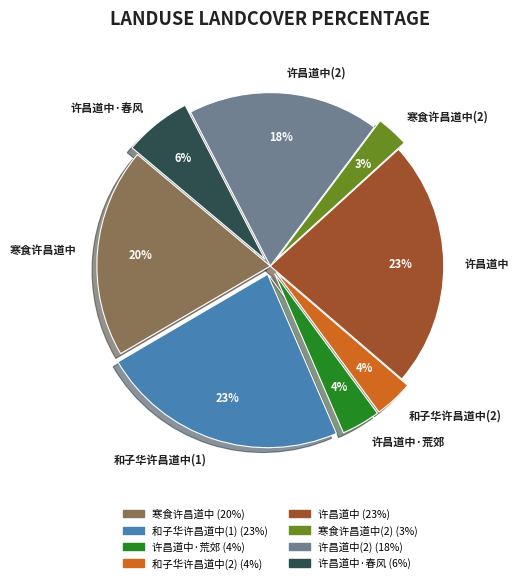

How many segments does this pie chart have?

8